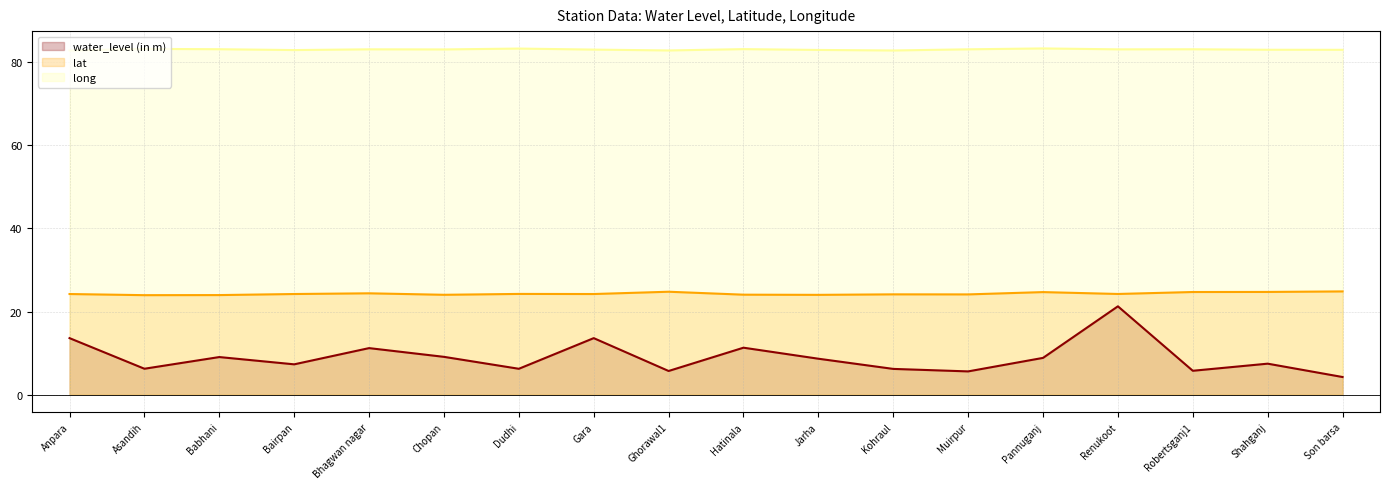

What is the label of the 1st point from the right?

Son barsa